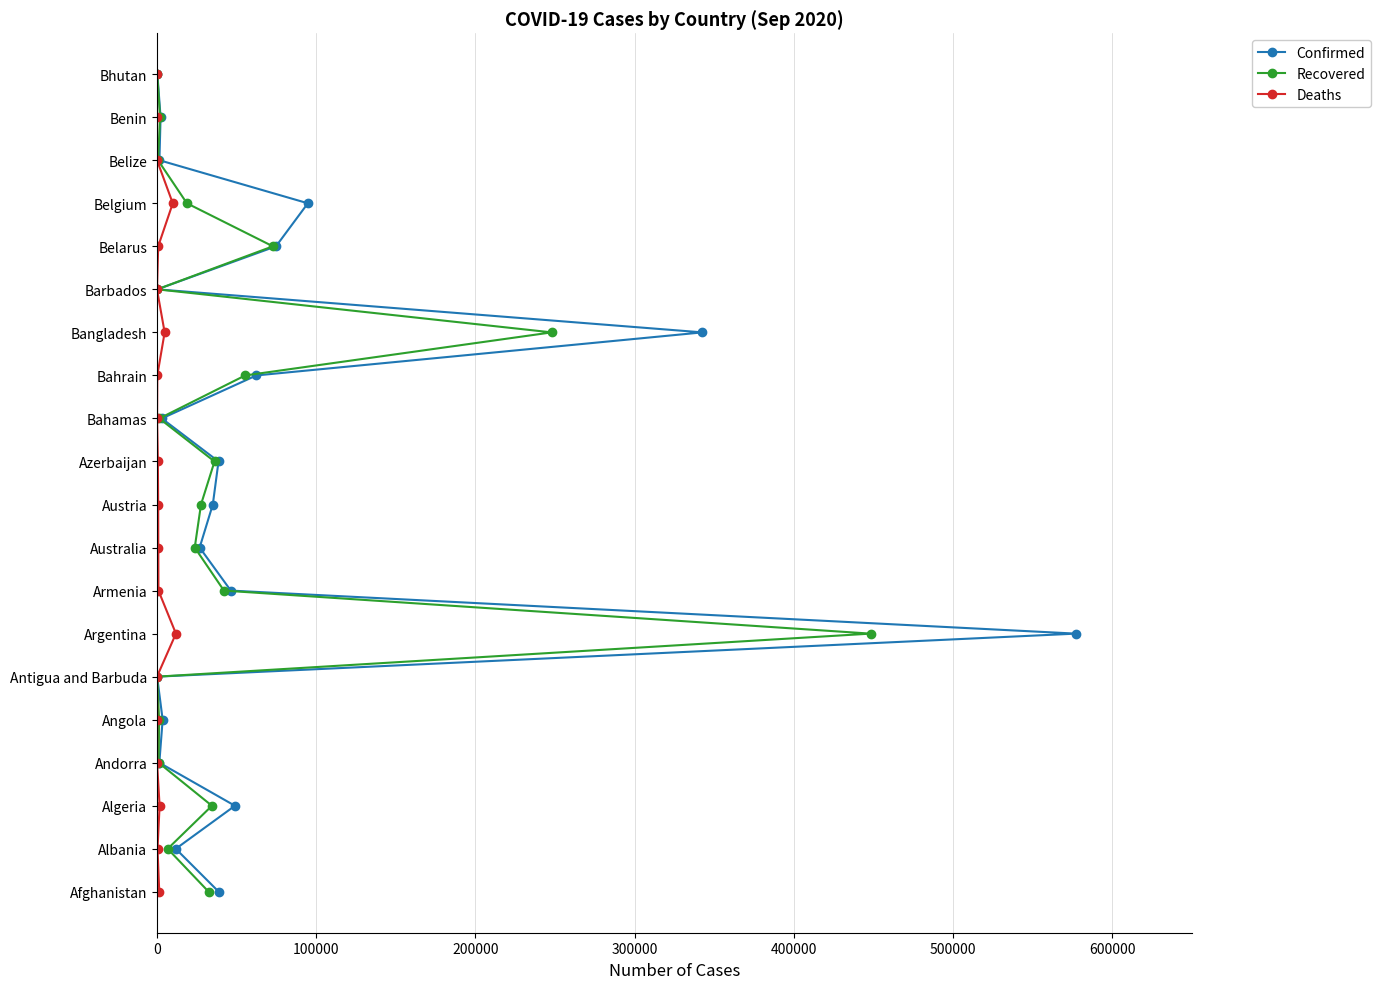

How many lines are shown in the chart?

3